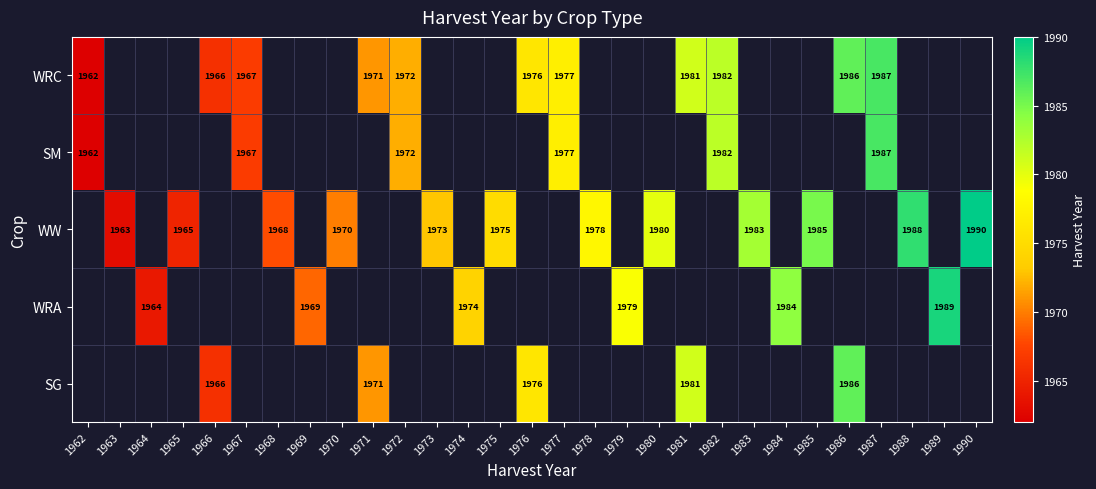

Which category has the lowest value across all series?

1962